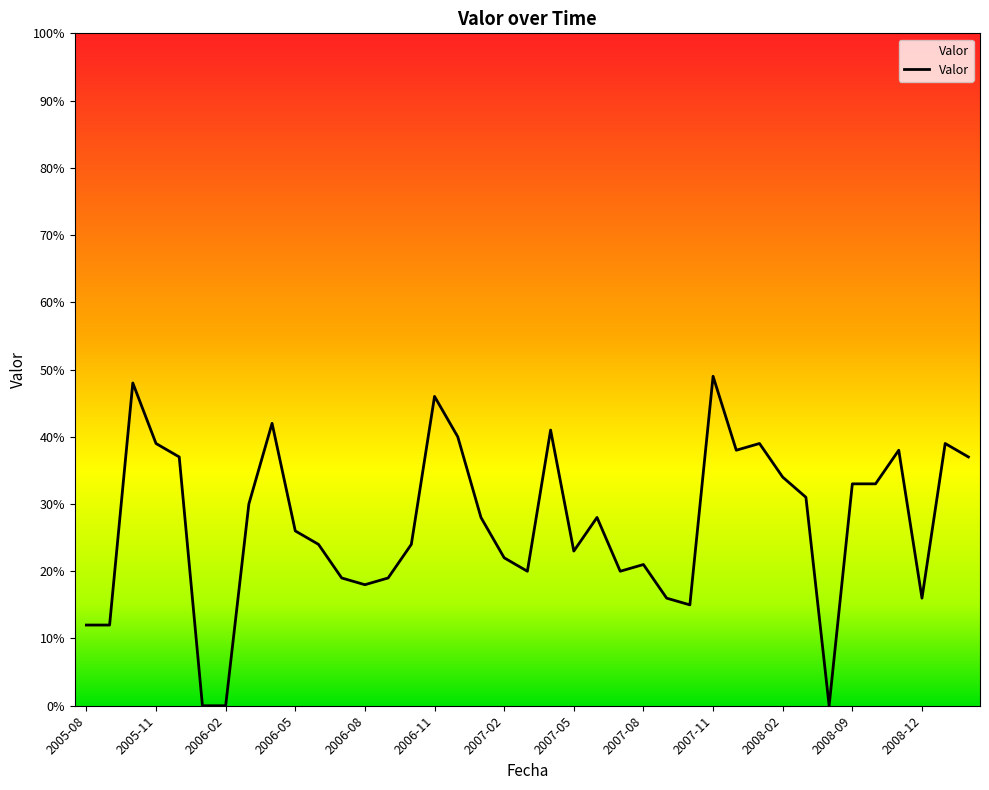

What is the difference between the maximum and second lowest values?

49